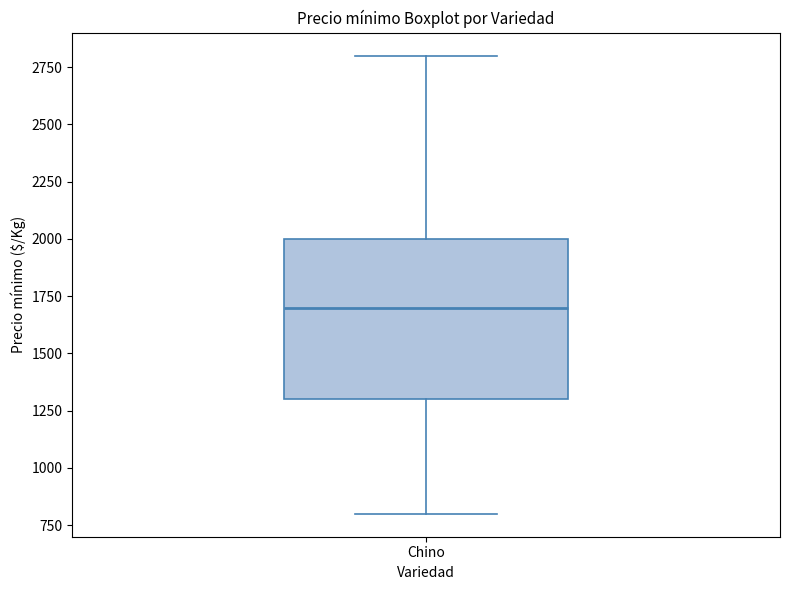

Read this box plot against the y-axis: the position of the median line, the range covered by the box, and the ends of both whiskers. The values are not printed on the chart, so give them approximately, as read against the axis.

median 1700, box 1300 to 2000, whiskers 800 to 2800